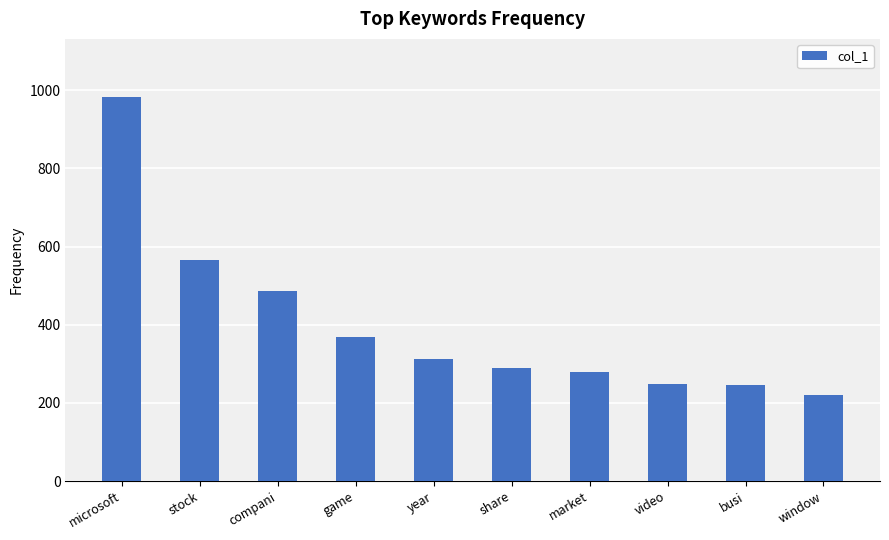

The value at stock is 867. True or false?

False